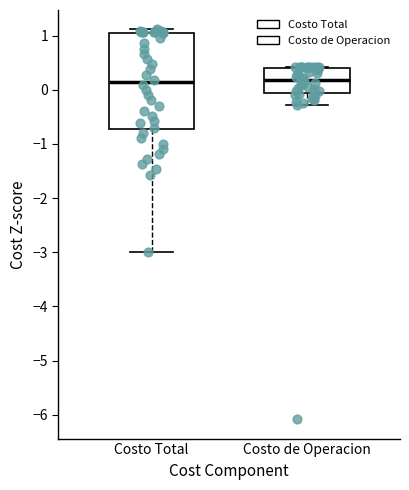

Reading left to right, transcribe this box plot: for each box, give where its median line is, the range the box spans, and where its two whiskers end, as read against the y-axis. The values are not printed on the chart, so give them approximately, as read against the axis.

Costo Total: median 0.1, box -0.7 to 1.1, whiskers -3.0 to 1.1 (just above the box's upper edge)
Costo de Operacion: median 0.2, box -0.1 to 0.4, whiskers -0.3 to 0.4